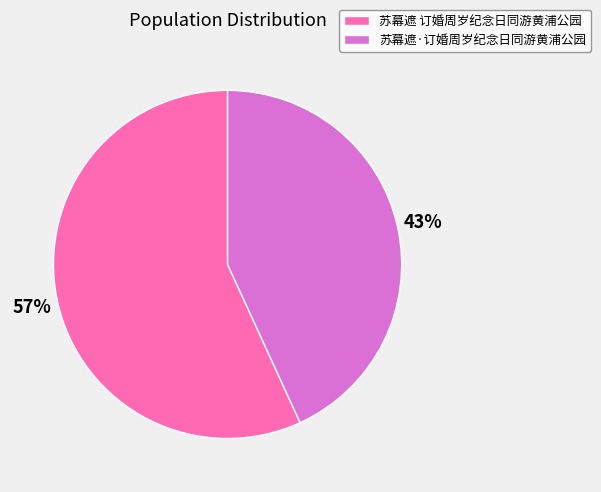

How many segments does this pie chart have?

2